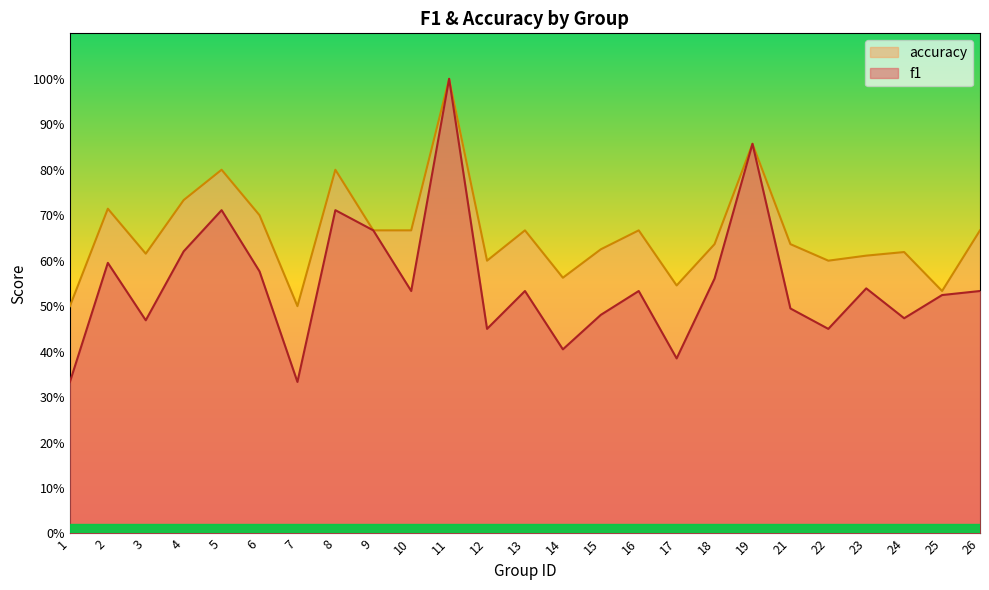

True or false: f1 has a value of 0.1 at 7.

False